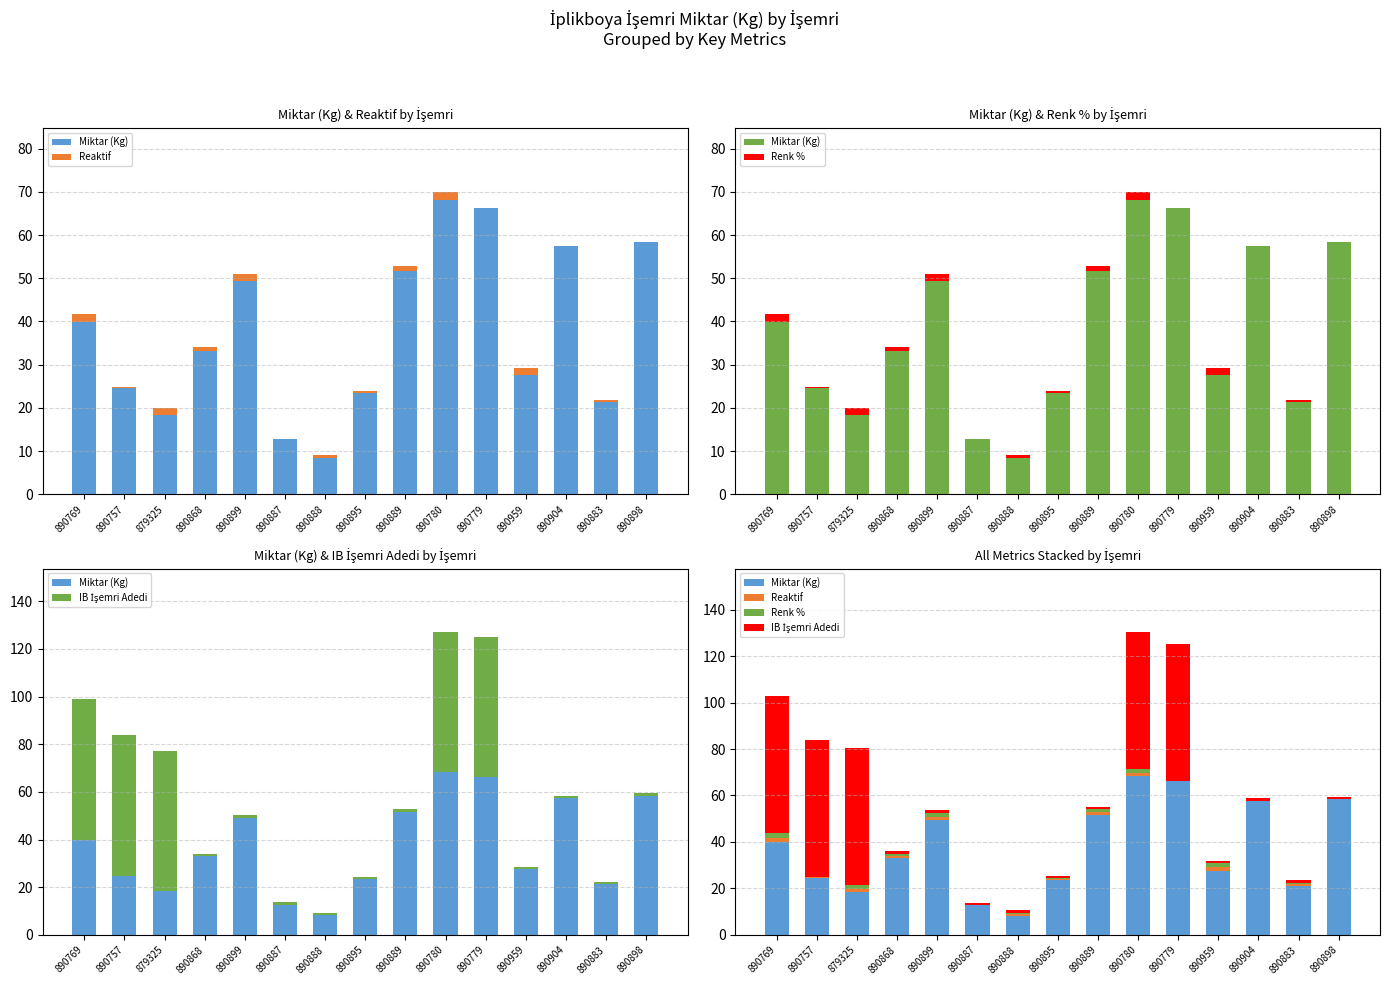

What is the label of the 7th bar from the left?

890888